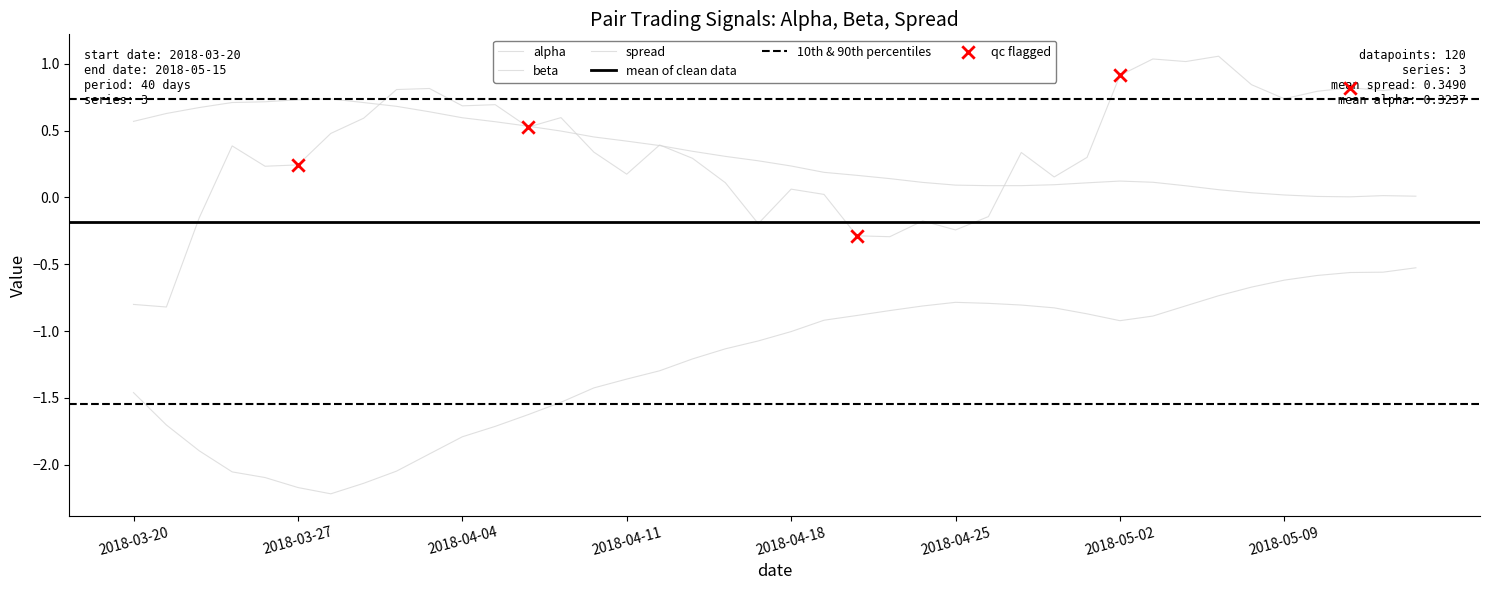

Which series contains the lowest Y value?

beta